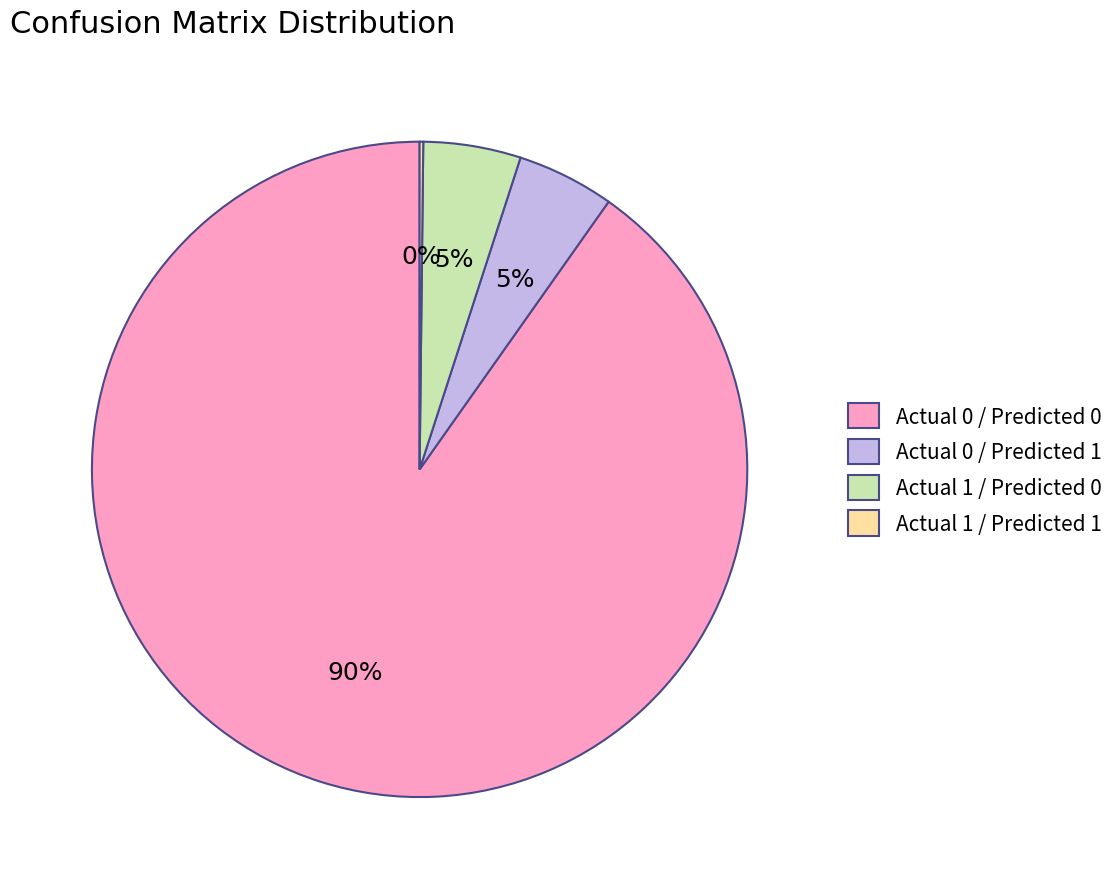

Do Actual 0 / Predicted 0 and Actual 1 / Predicted 0 together represent more than half of the pie?

Yes